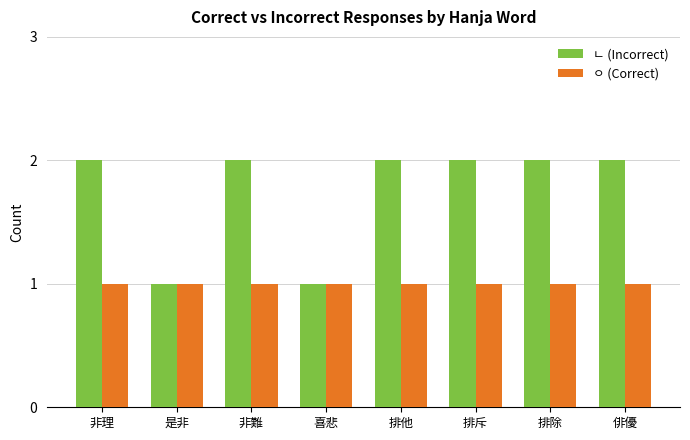

What is the greatest value displayed?

2